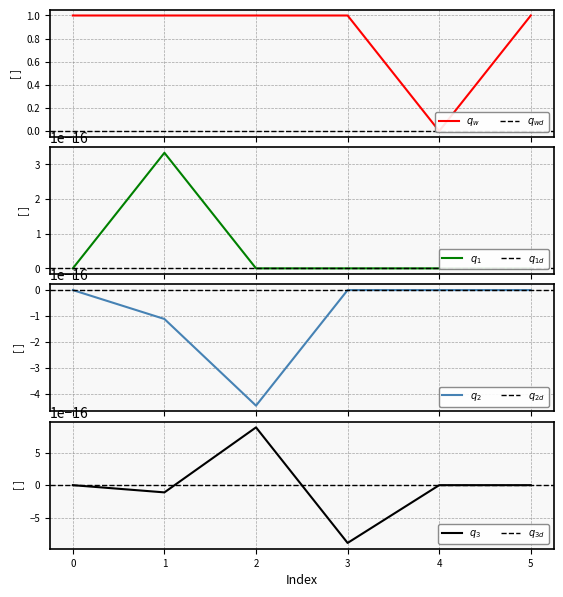

True or false: col_5 and col_3 intersect in this chart.

False